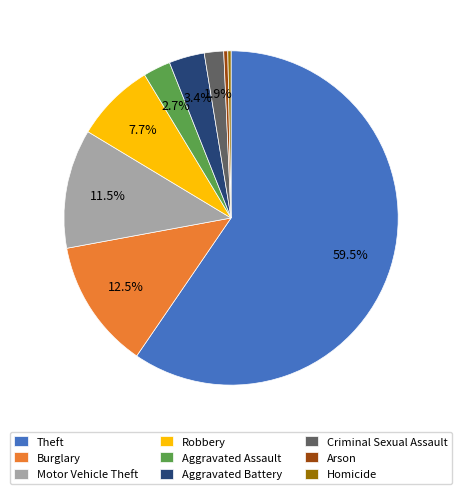

Which slice is the largest?

Theft